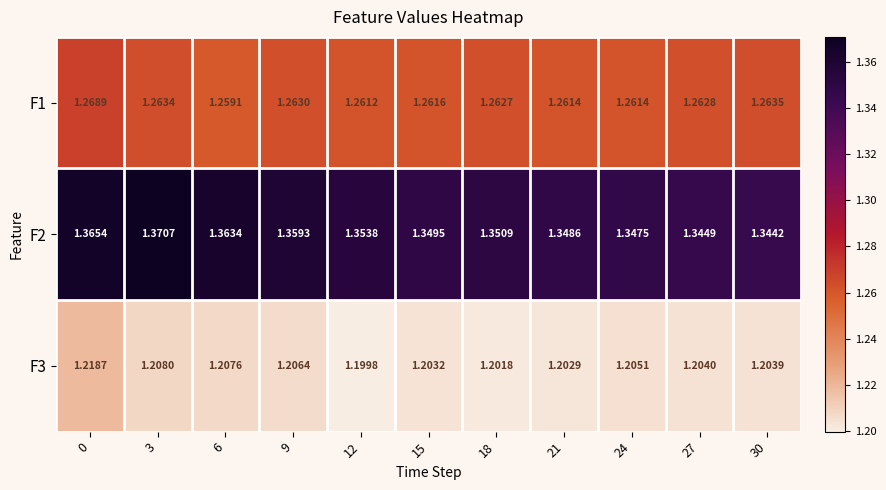

Is the value of F3 at 3 greater than the value of F2 at 21?

No